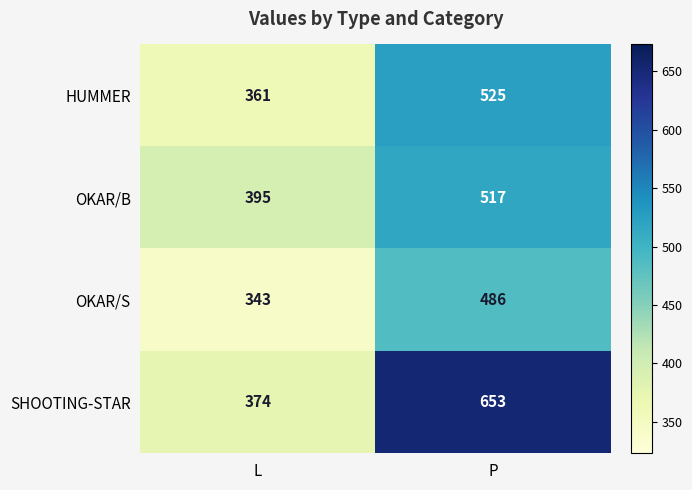

What is the difference between the highest and lowest values at L?

52